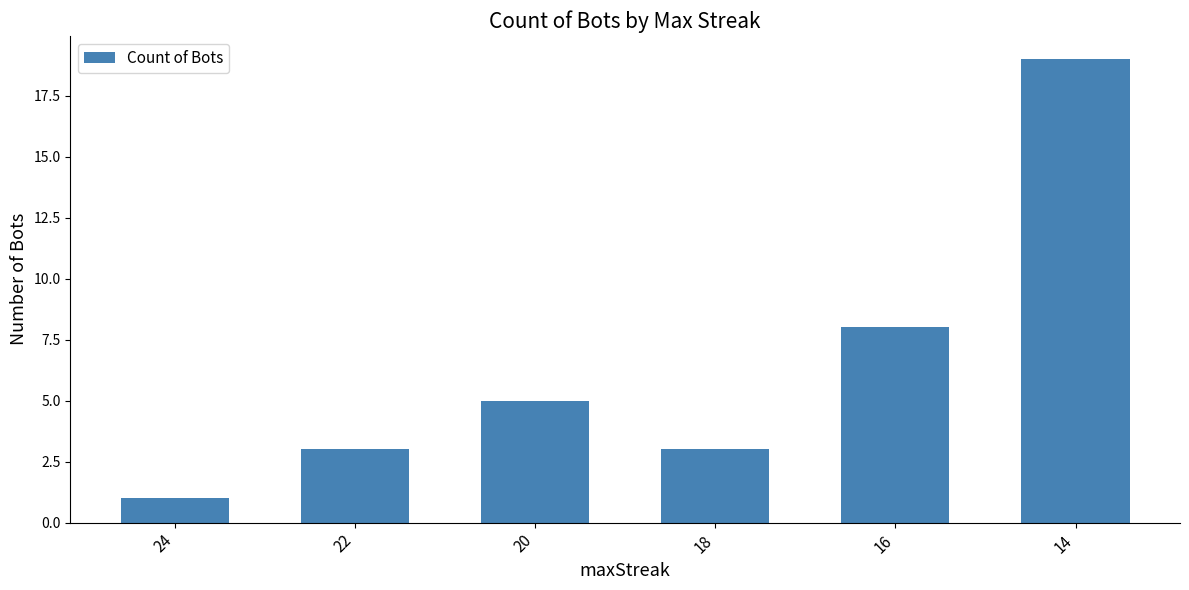

Which label corresponds to the smallest value in the chart?

24